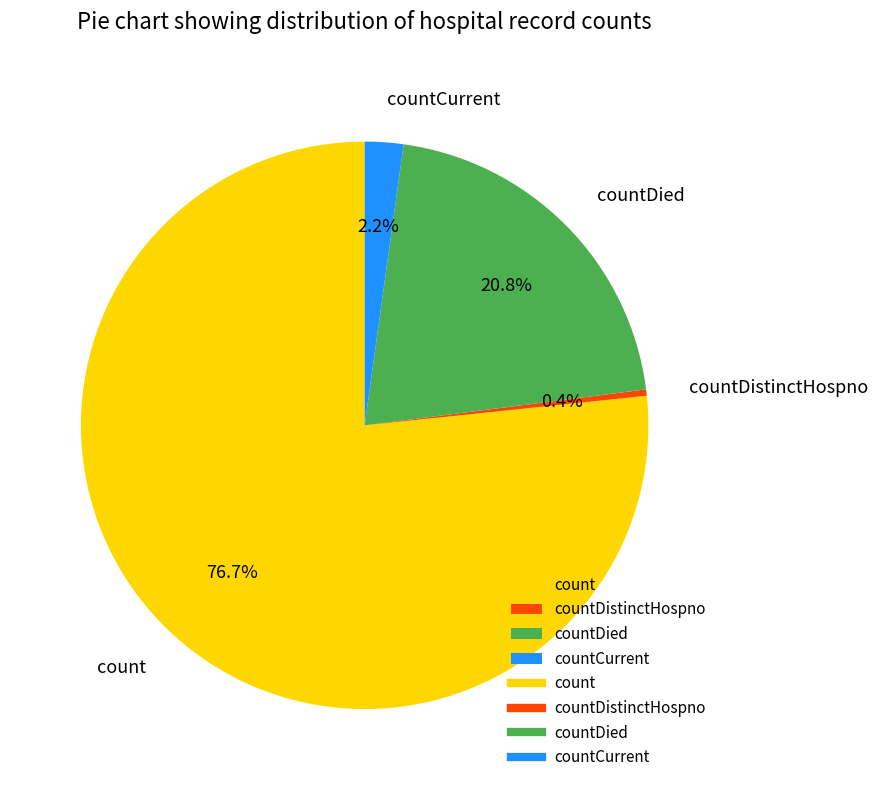

Rank the categories by value from lowest to highest.

countDistinctHospno, countCurrent, countDied, count